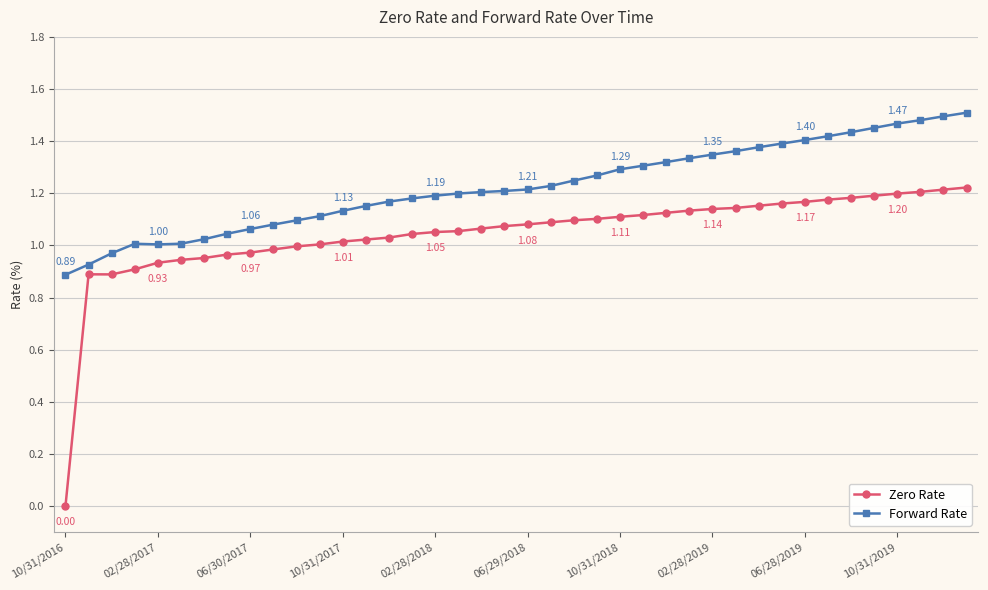

True or false: Zero Rate and Forward Rate cross at least once.

False